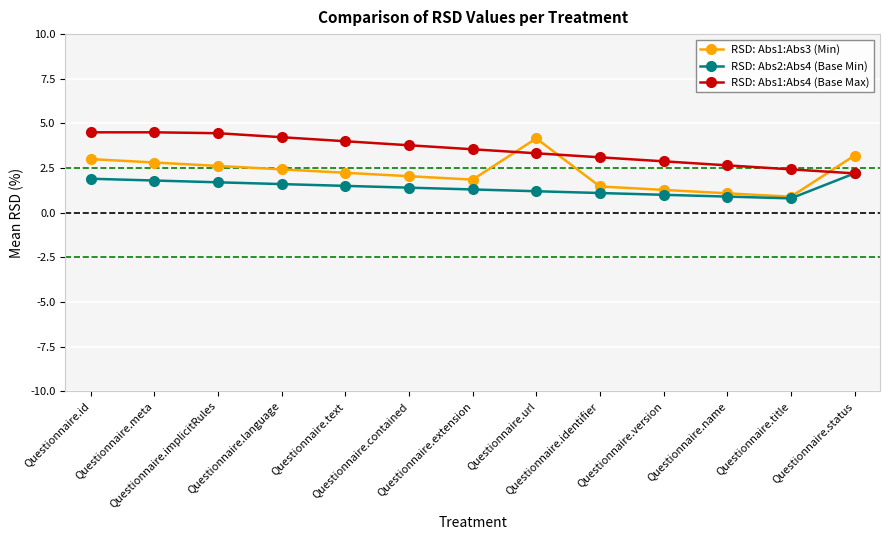

What is the value of the RSD: Abs1:Abs3 (Min) point at the 3rd from the left?

2.6